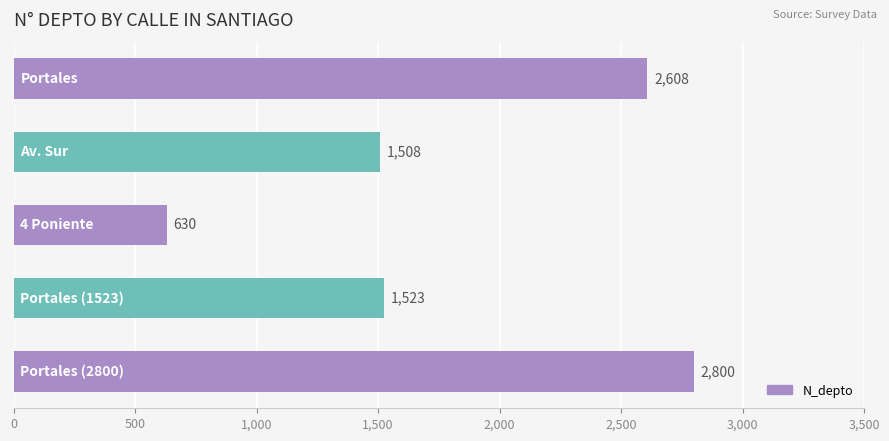

What is the value of the 5th bar from the top?

2800